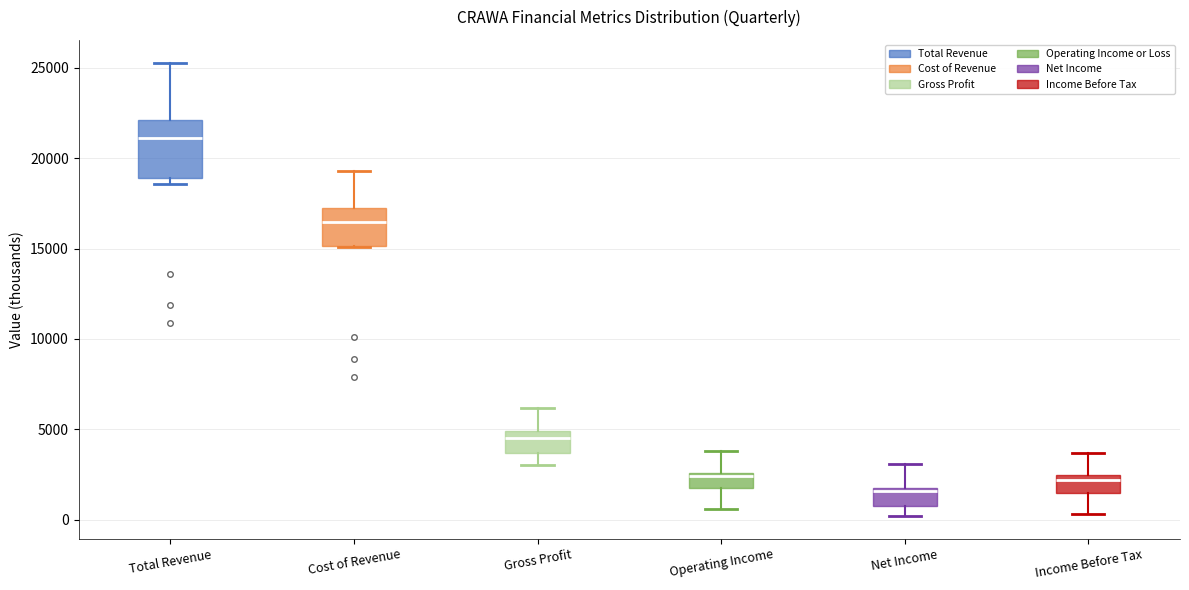

Reading left to right, read every box against the y-axis: the position of its median line, the range the box covers, and the ends of its whiskers. The values are not printed on the chart, so give them approximately, as read against the axis.

Total Revenue: median 21000, box 19000 to 22000, whiskers 18500 to 25500
Cost of Revenue: median 16500, box 15000 to 17000, whiskers 15000 to 19500
Gross Profit: median 4500, box 3500 to 5000, whiskers 3000 to 6000
Operating Income: median 2500 (just below the box's upper edge), box 1500 to 2500, whiskers 500 to 4000
Net Income: median 1500, box 1000 to 2000, whiskers 0 to 3000
Income Before Tax: median 2000, box 1500 to 2500, whiskers 500 to 3500